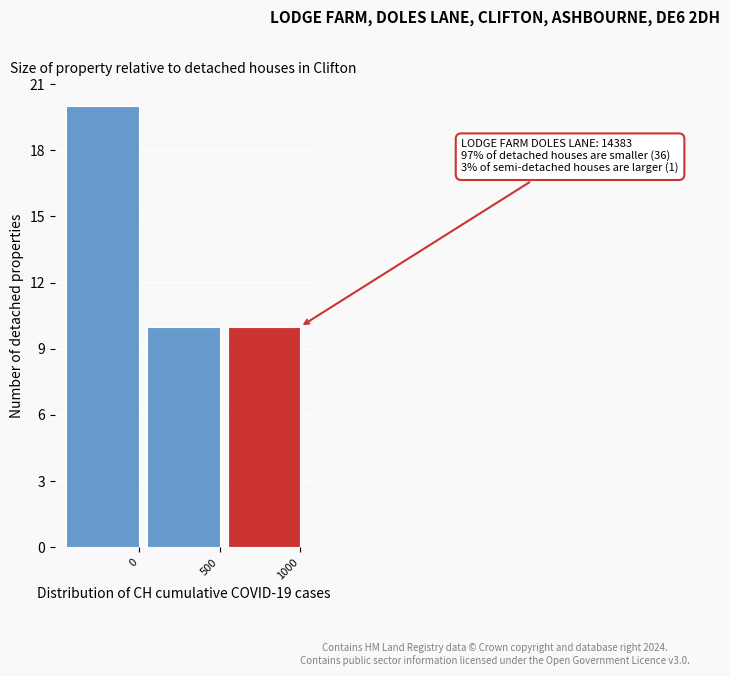

Reading left to right, list all the values displayed in this chart.

0=20	500=10	1000=10